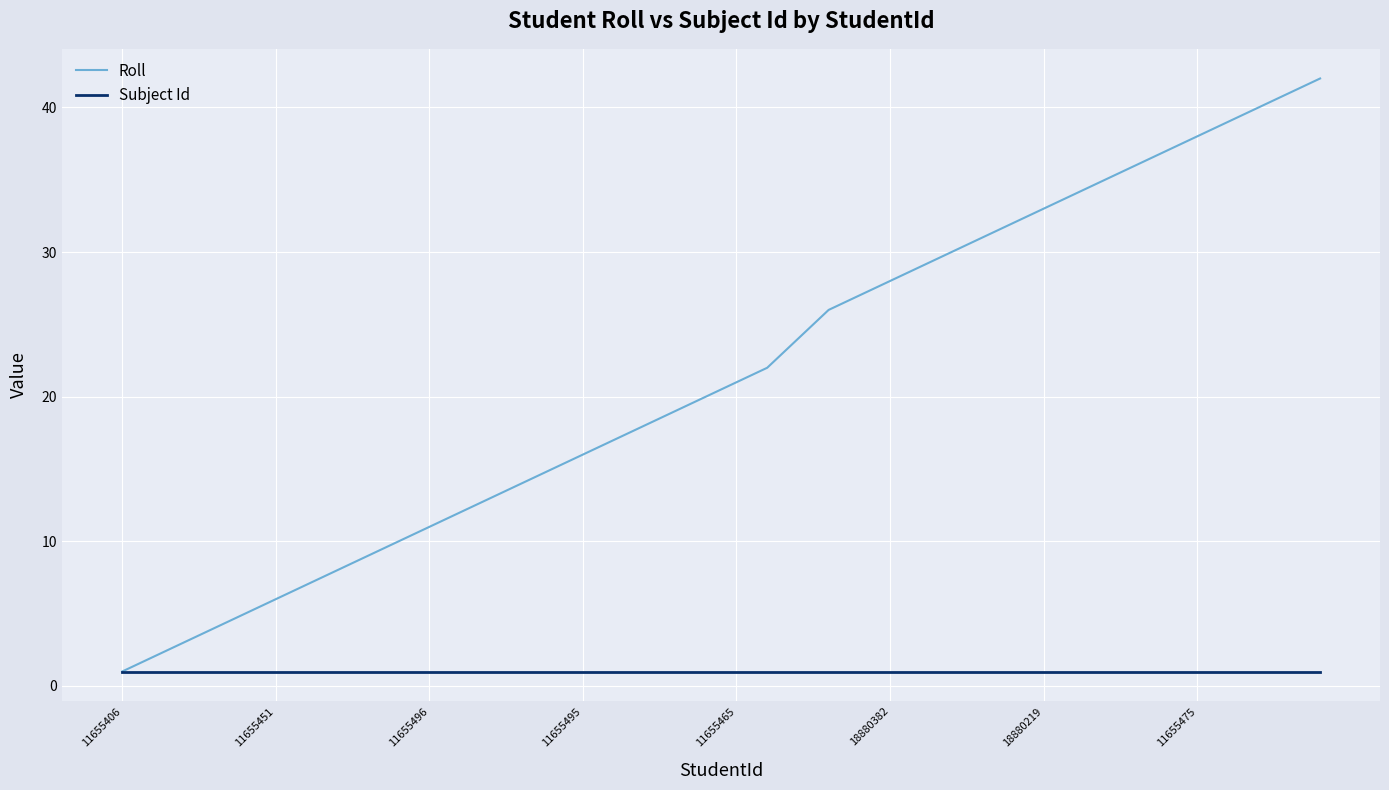

What is the maximum value shown in the chart?

42